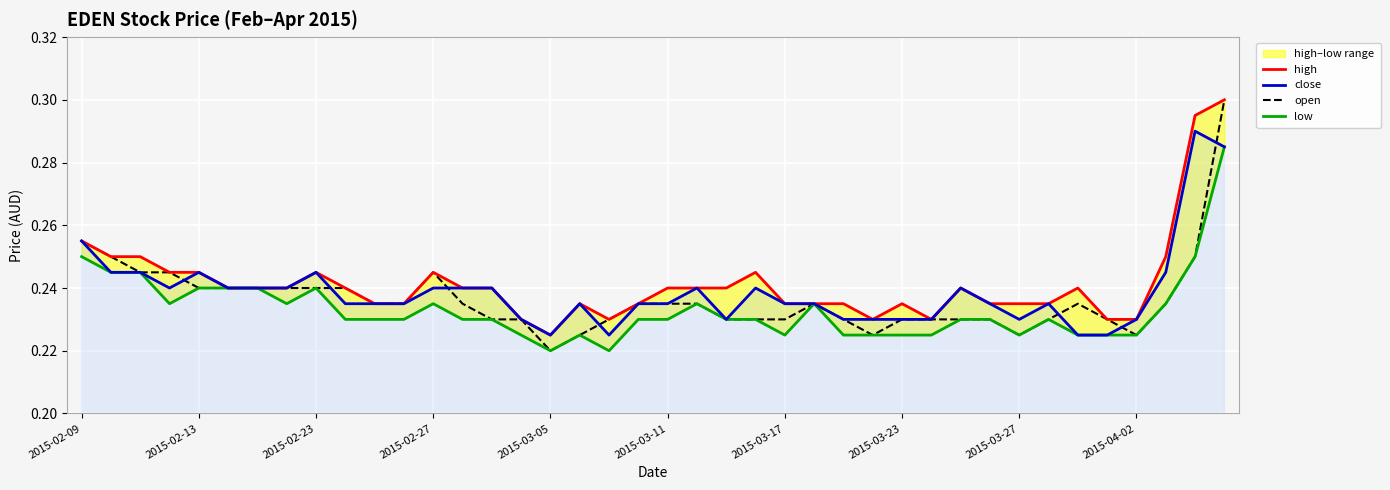

List the series in order of their overall mean, lowest first.

low, open, close, high